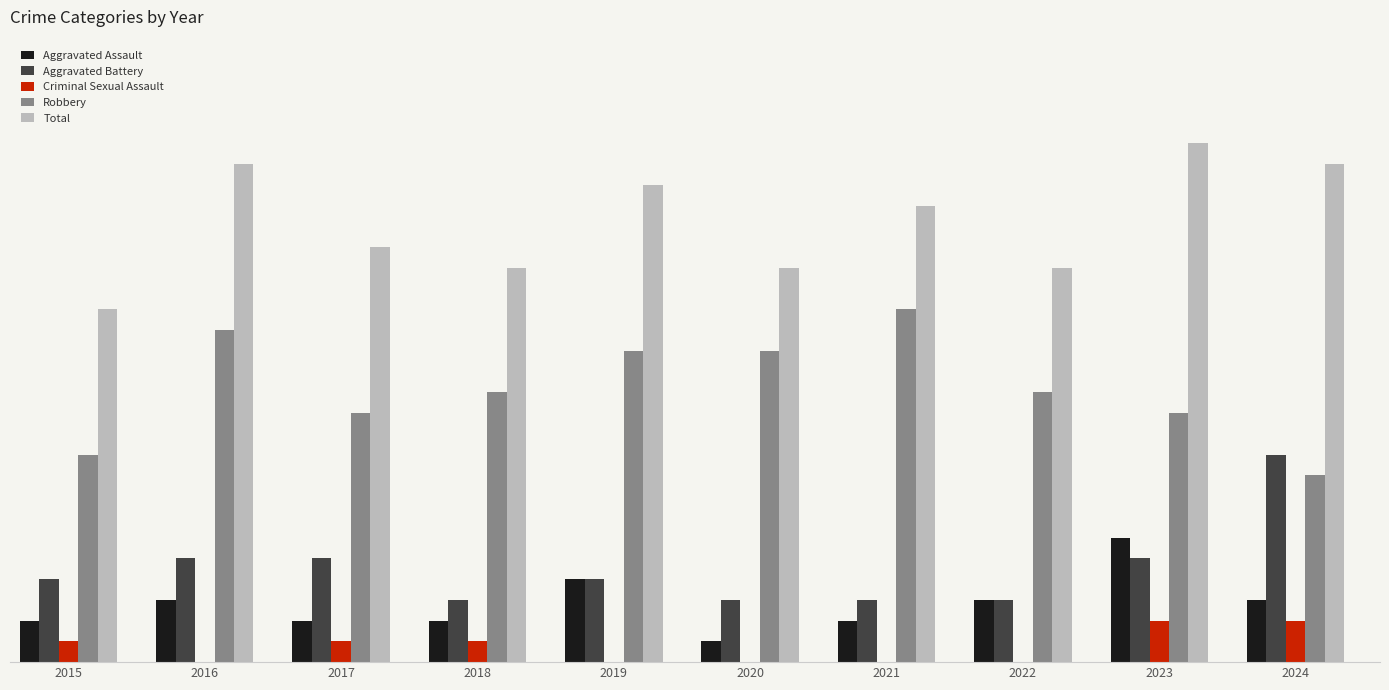

The value of Aggravated Assault at 2023 is 6. True or false?

True